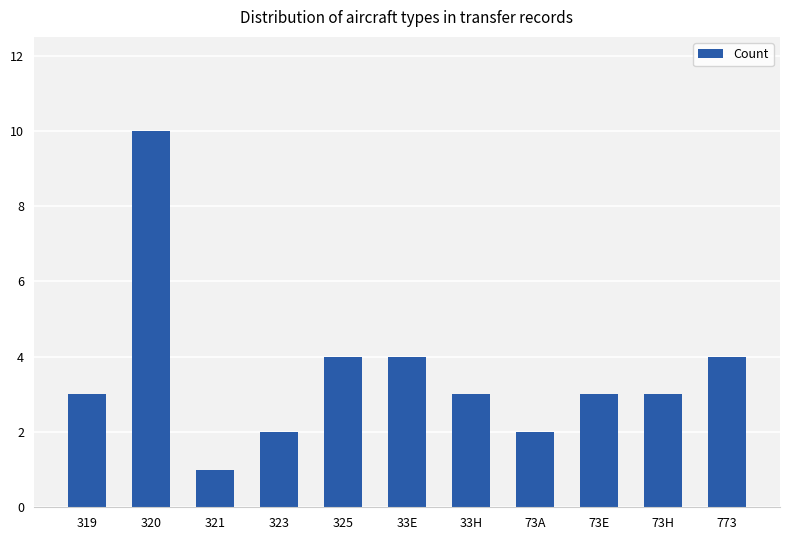

The chart shows a value of 1 at 323. True or false?

False